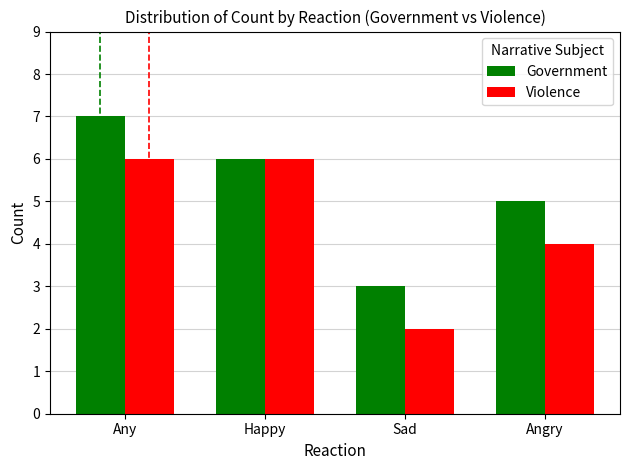

What is the difference between the Violence values at Happy and Sad?

4